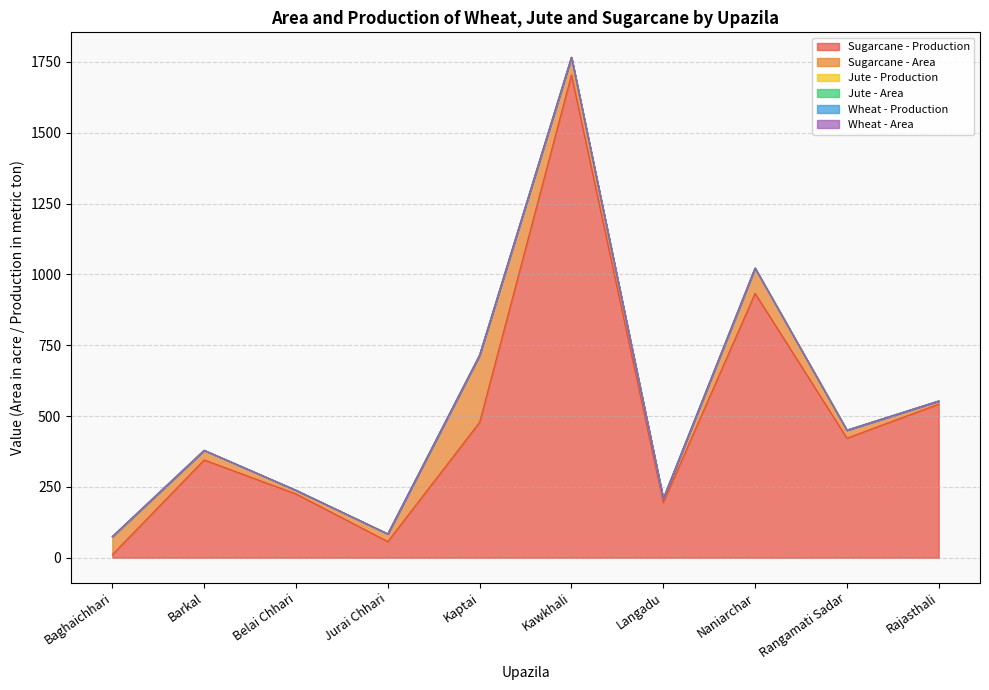

How many categories are shown in the chart?

10